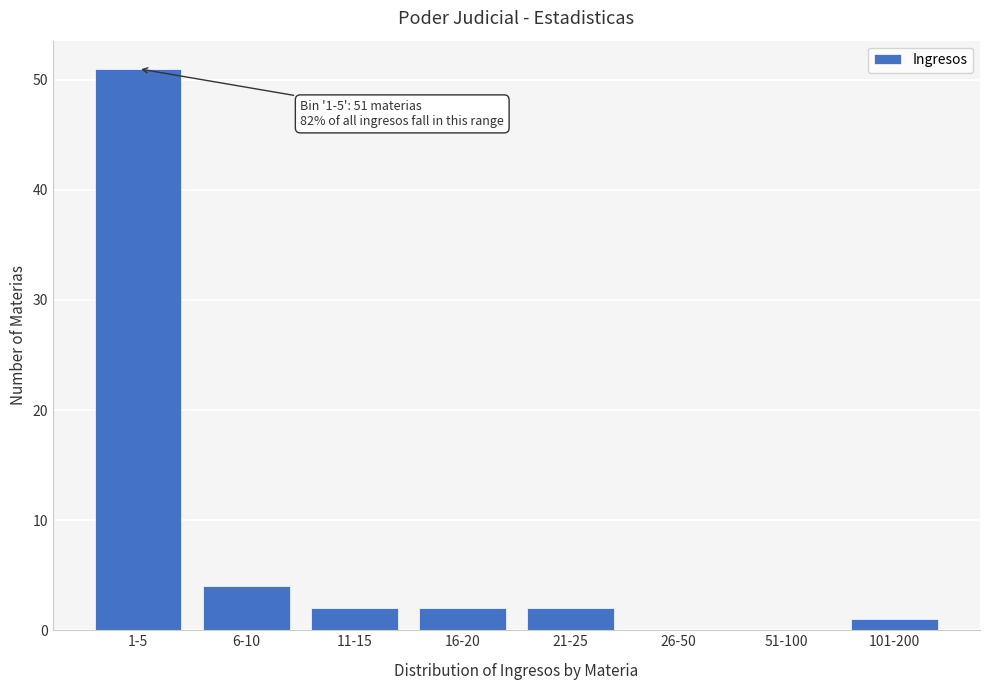

Reading left to right, list all the values displayed in this chart.

1-5=51	6-10=4	11-15=2	16-20=2	21-25=2	26-50=0	51-100=0	101-200=1